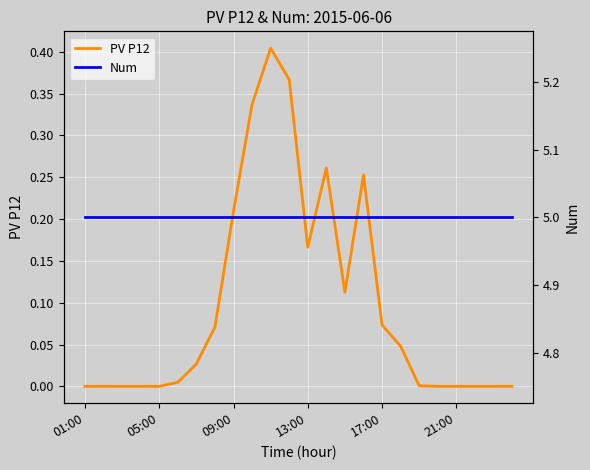

At 7, list the series in order from largest to smallest.

Num, PV P12